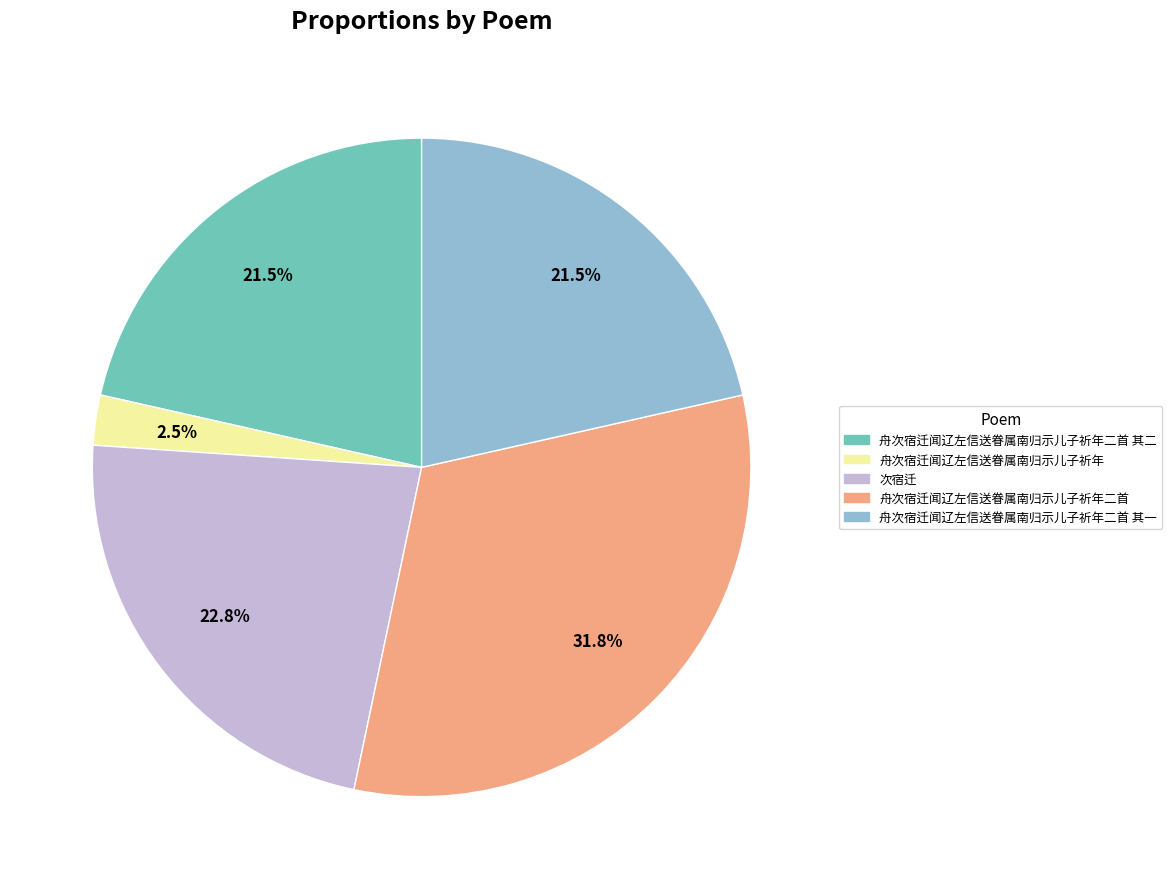

Which category has the biggest portion of the pie?

舟次宿迁闻辽左信送眷属南归示儿子祈年二首